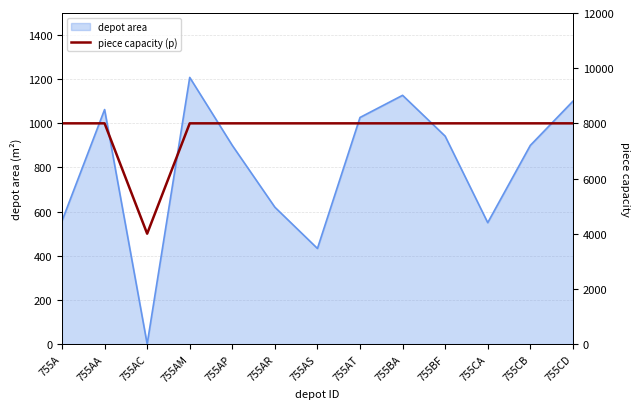

The value of depot area at 755A is 557.8. True or false?

True